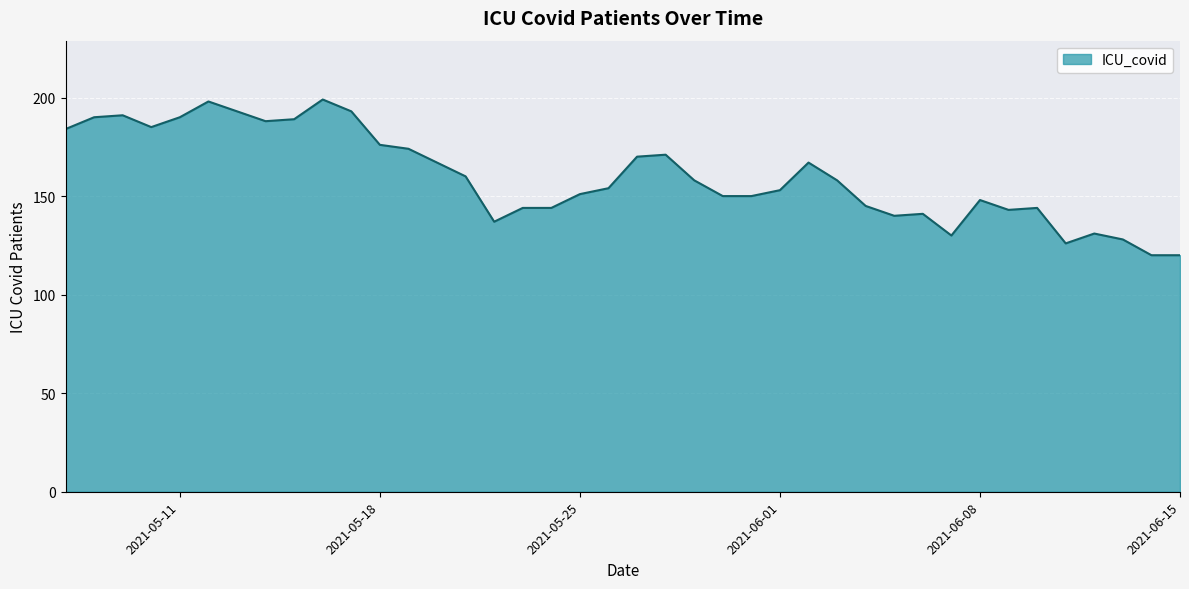

True or false: the data has more than 2 interior local peaks.

True